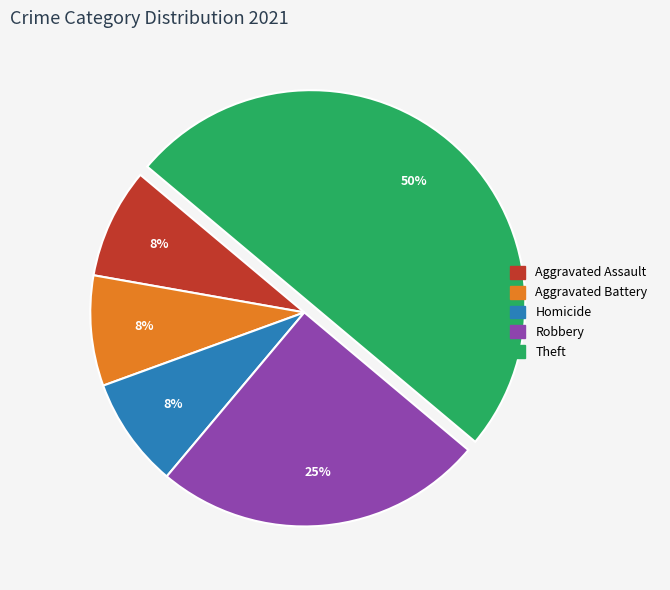

Does Aggravated Battery represent more than half of the total?

No